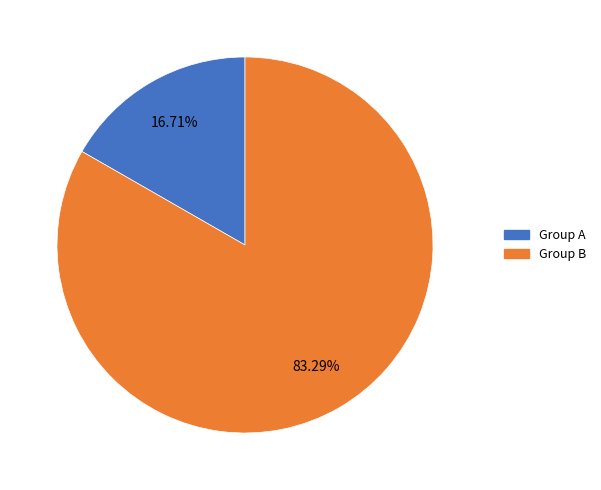

Is there any slice that represents more than half of the pie?

Yes